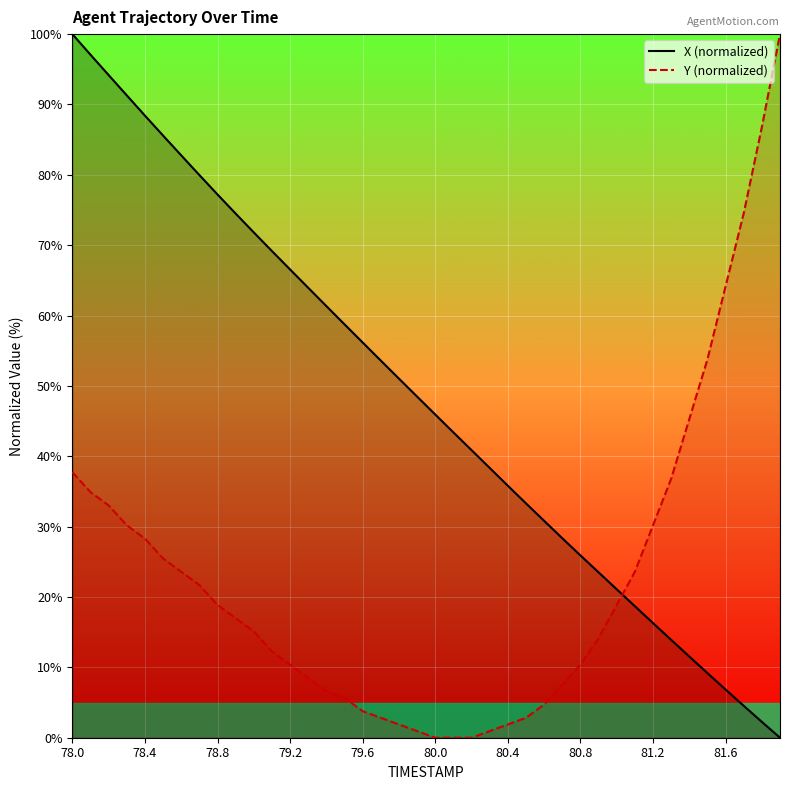

How many values in the Y (normalized) series exceed 16?

20